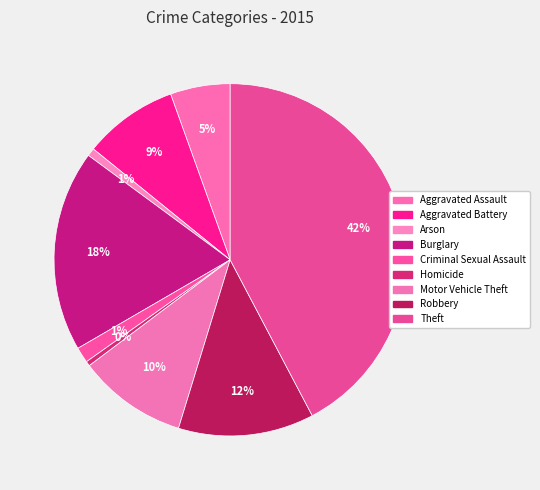

How many slices are in this pie chart?

9